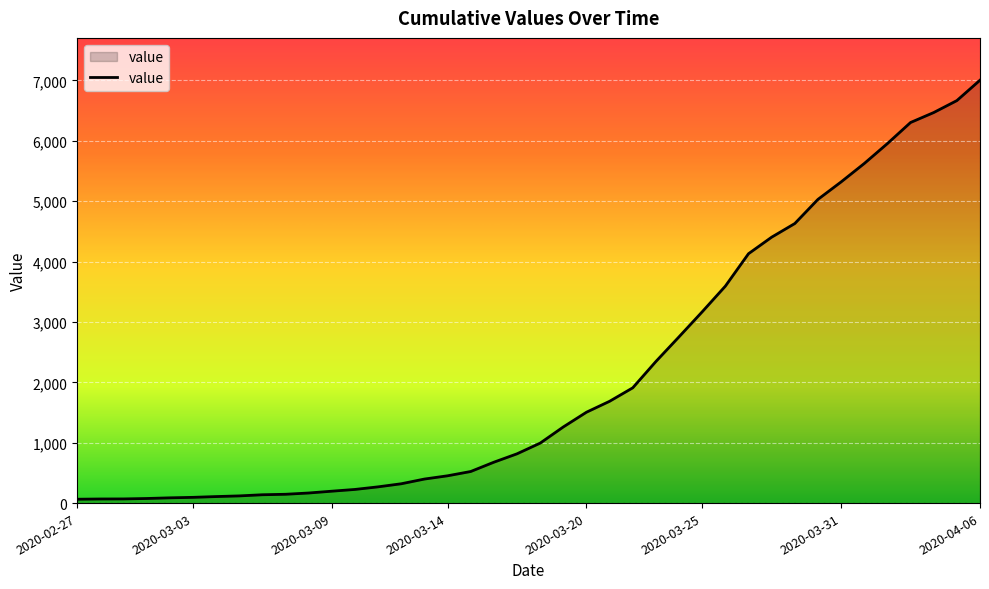

What is the difference between the maximum and minimum values?

6940